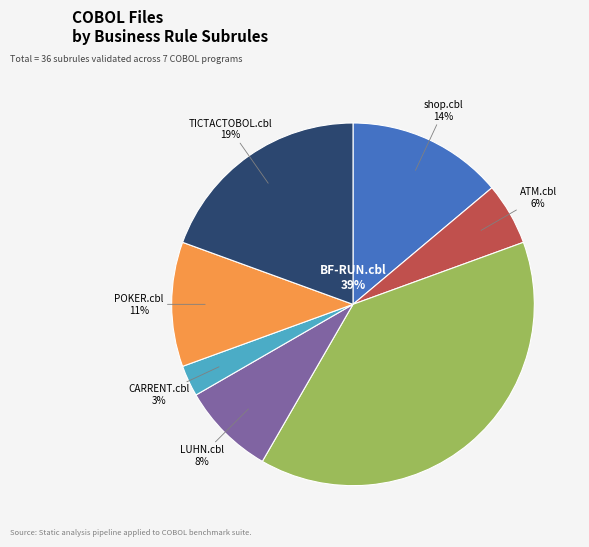

To the nearest percent, what portion does POKER.cbl represent?

11%